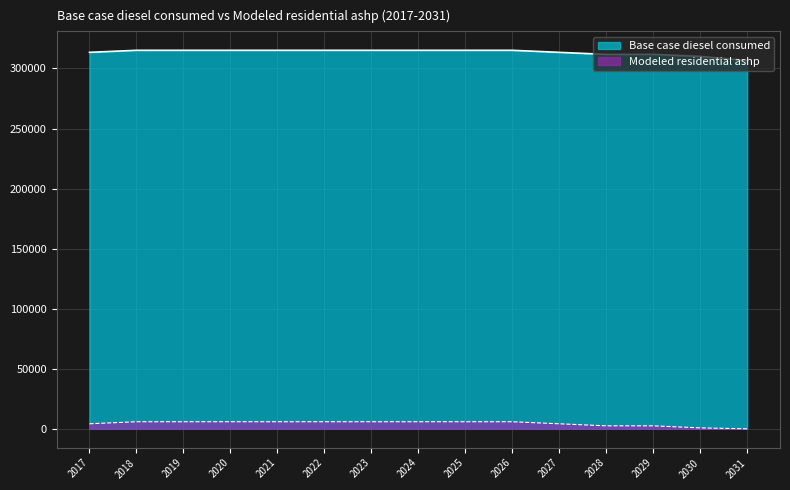

Rank the series by their average value, from lowest to highest.

Modeled residential ashp, Base case diesel consumed